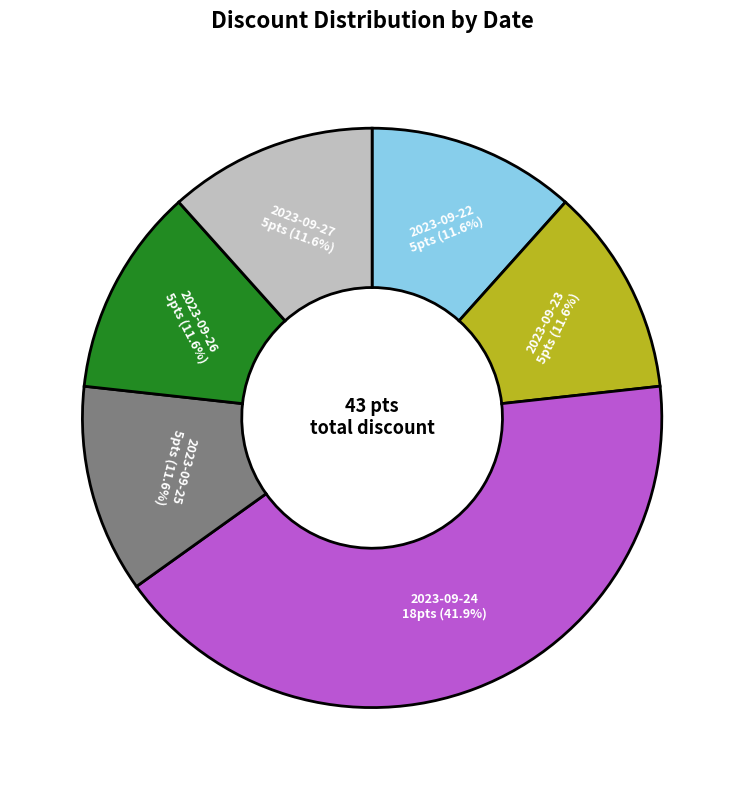

Does 2023-09-23 represent more than half of the total?

No